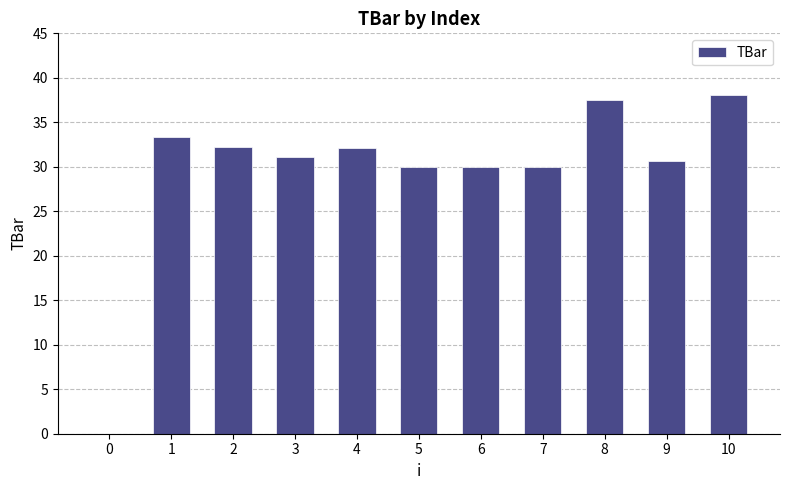

Read the value at 9.

30.7